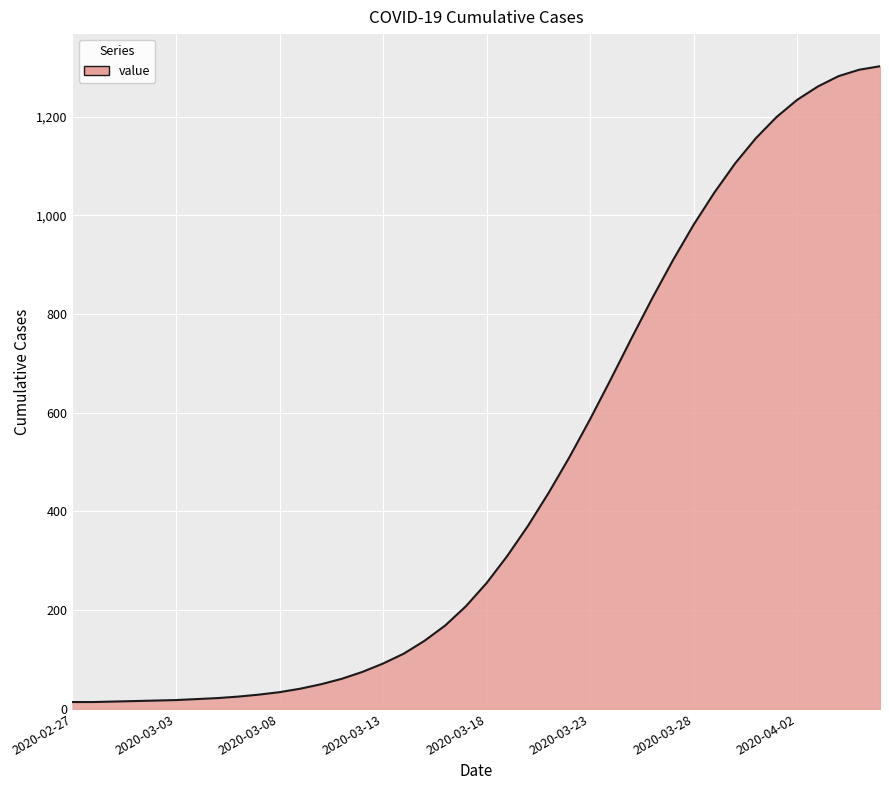

What is the greatest value displayed?

1302